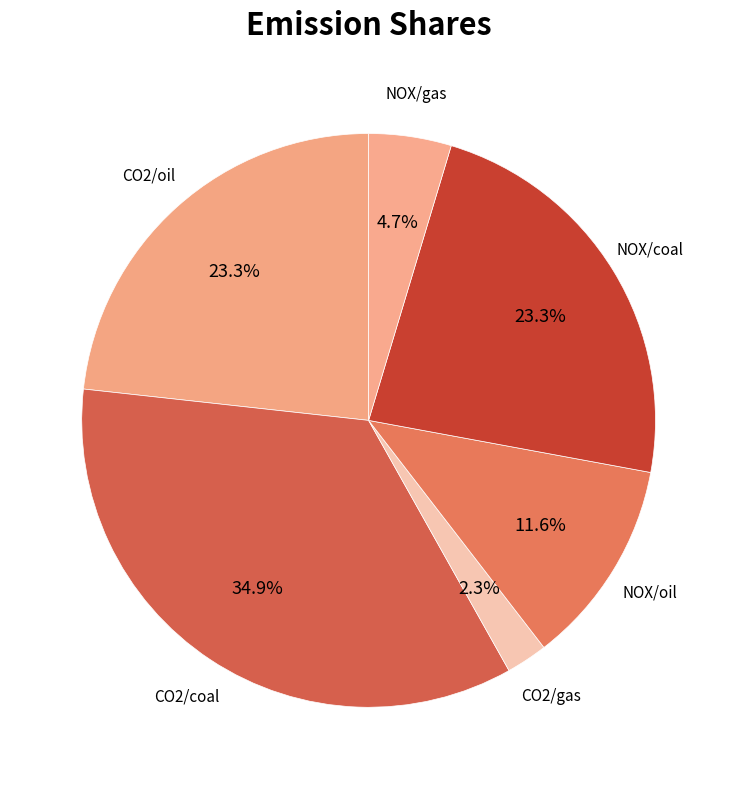

The CO2/coal slice represents 35% of the pie. True or false?

True